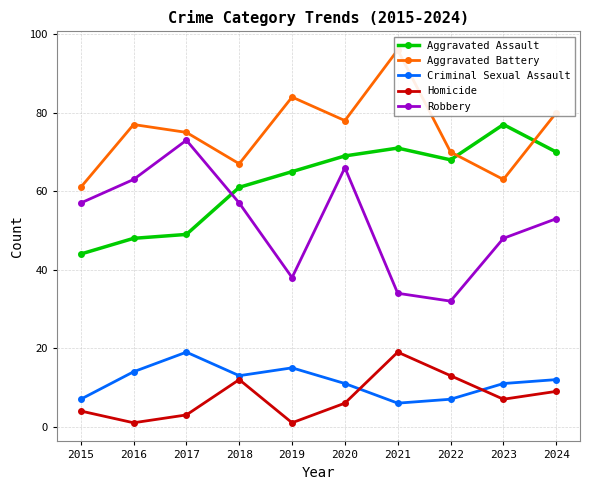

The Criminal Sexual Assault series shows 7 at 2022. True or false?

True